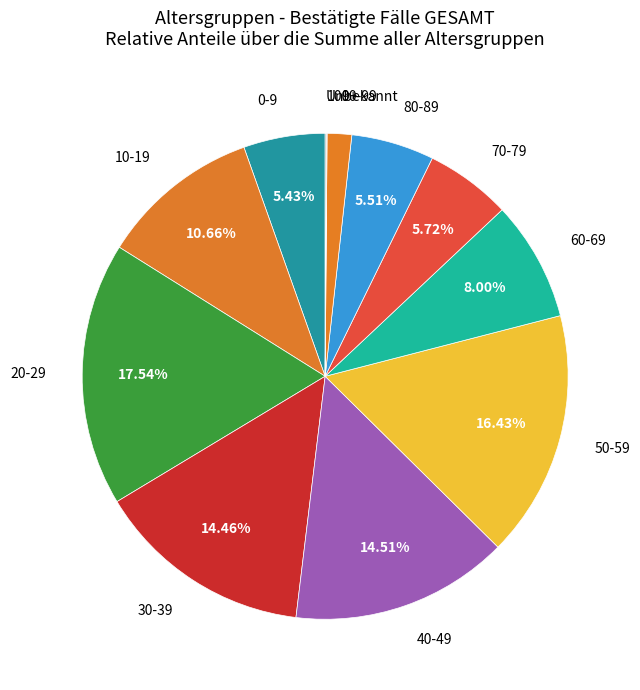

What is the smallest slice in the pie chart?

100+